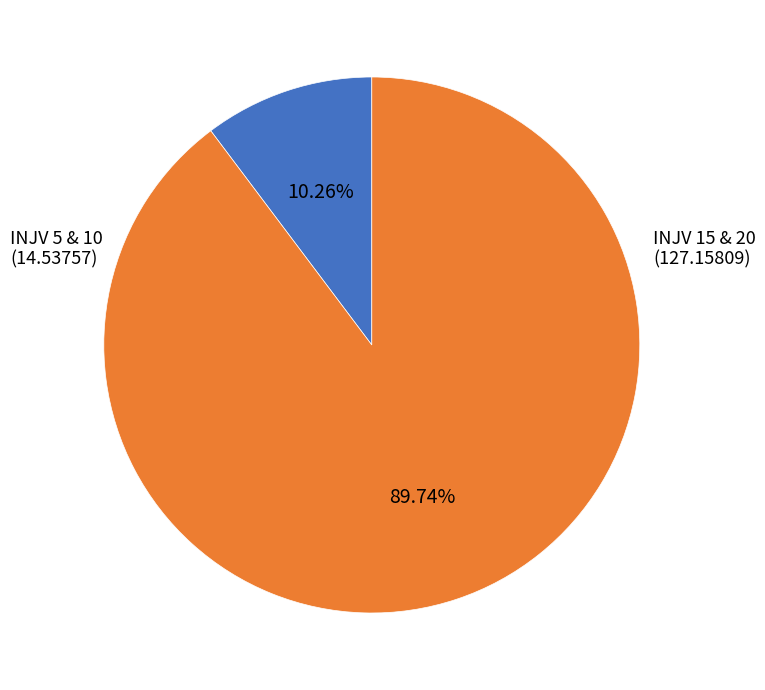

Does any single category account for the majority?

Yes